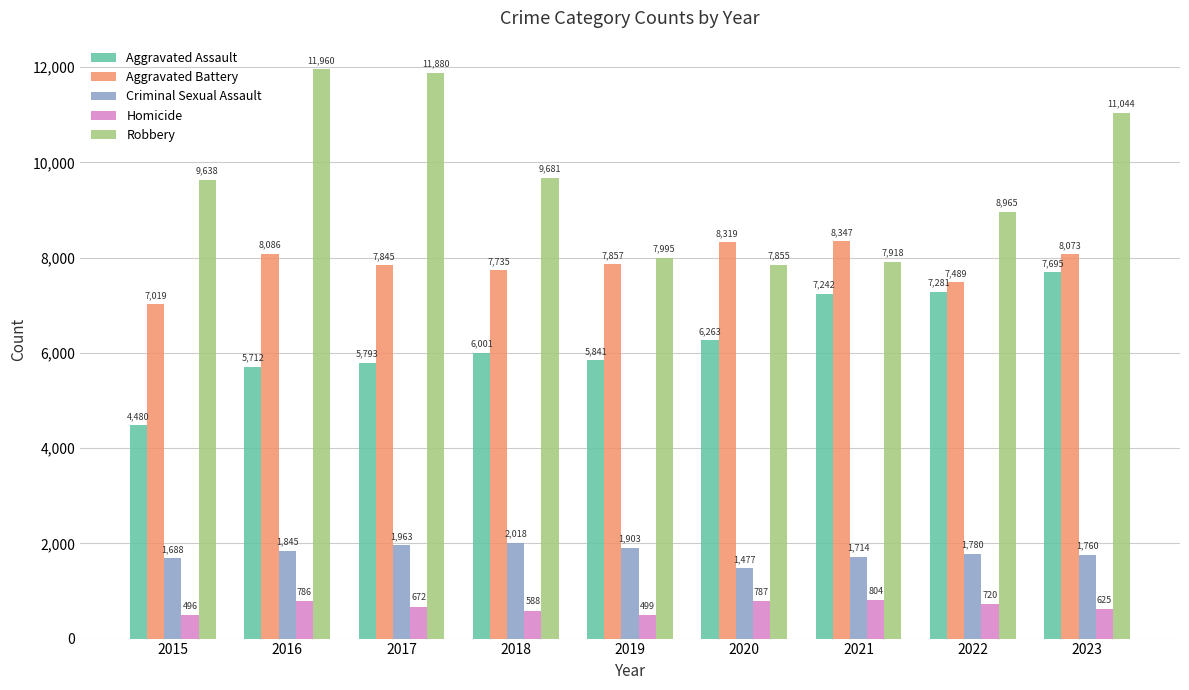

What is the difference between the maximum and second lowest values in the Robbery series?

4042